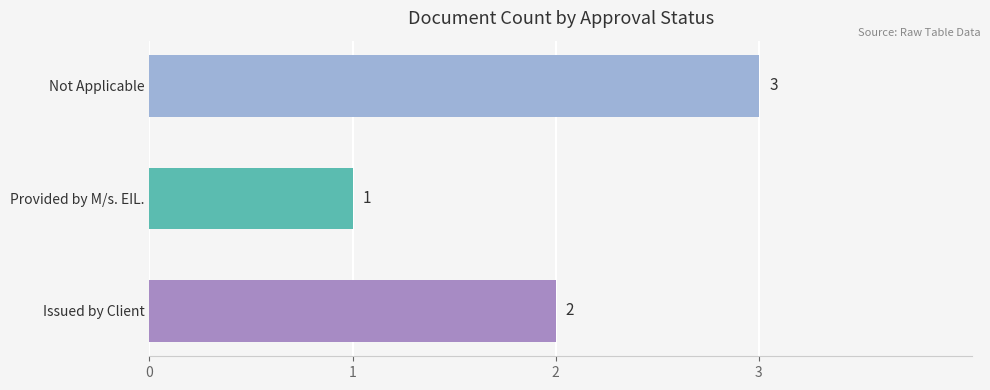

What value does the data have at Provided by M/s. EIL.?

1